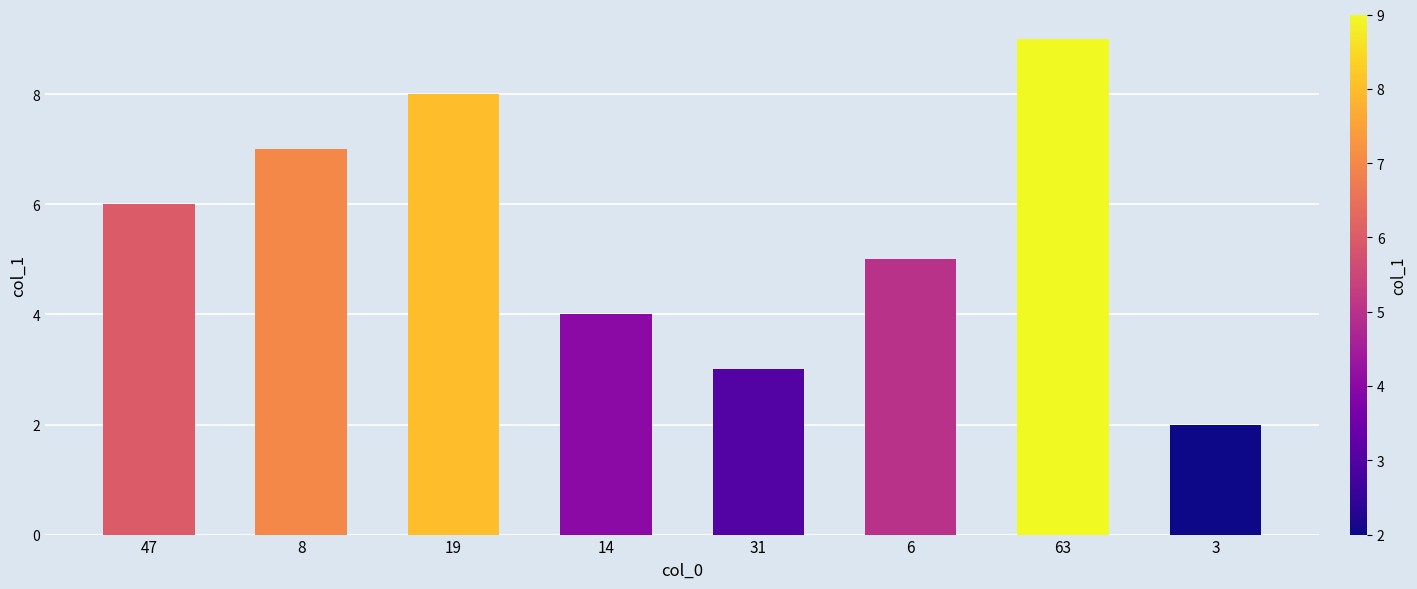

Reading right to left, list all the values displayed in this chart.

3=2	63=9	6=5	31=3	14=4	19=8	8=7	47=6